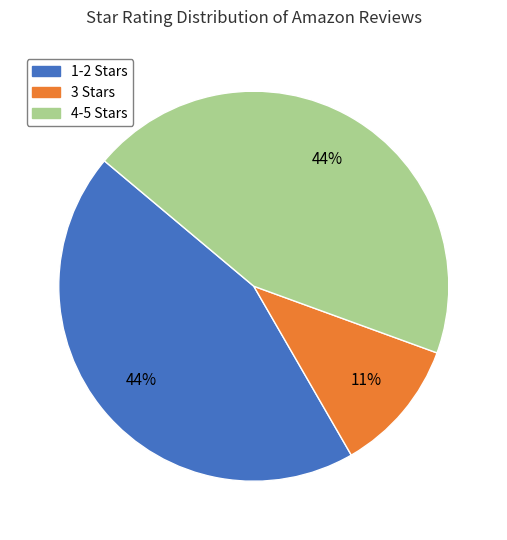

Is there any slice that represents more than half of the pie?

No